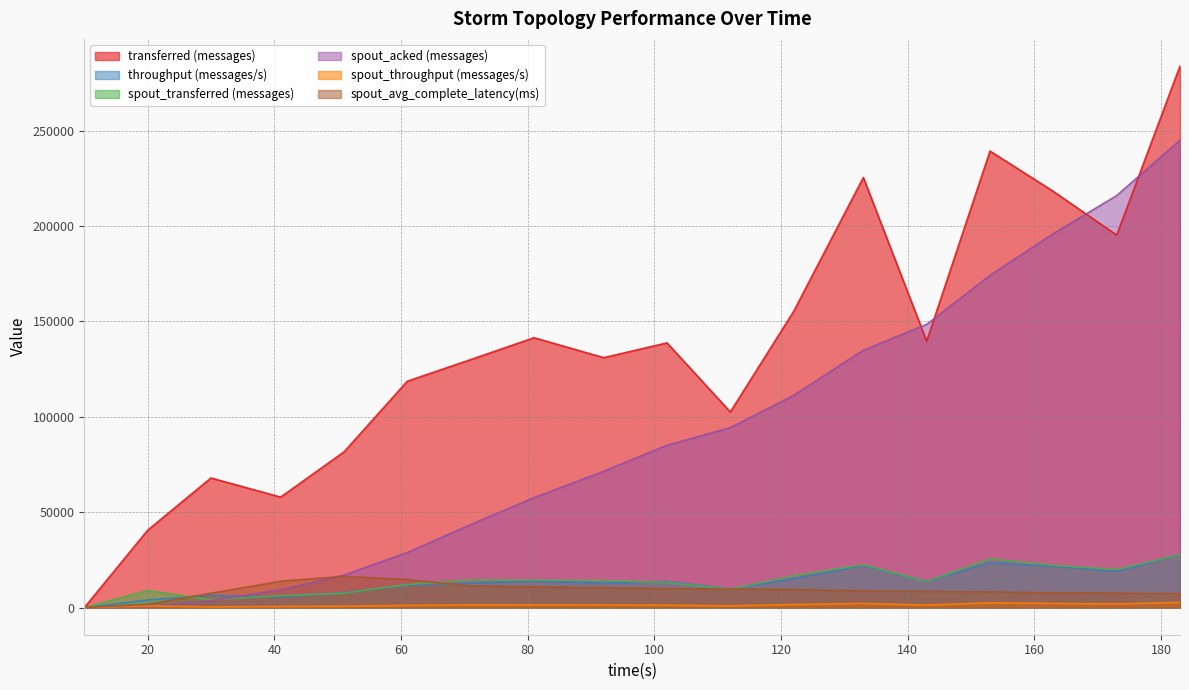

Reading left to right, extract all data points from this chart.

transferred (messages): 0.0	40560.0	67960.0	57940.0	81620.0	118680.0	130000.0	141480.0	131020.0	138760.0	102560.0	155300.0	225460.0	139680.0	239300.0	218160.0	195260.0	283900.0
throughput (messages/s): 0.0	4026.0	6471.0	5530.0	7876.0	11730.0	12821.0	13922.0	12831.0	13638.0	9870.0	15197.0	22069.0	13844.0	23597.0	21623.0	19021.0	27868.0
spout_transferred (messages): 0.0	9000.0	4100.0	6280.0	7580.0	12140.0	14560.0	14380.0	14300.0	13160.0	9680.0	16760.0	22500.0	13720.0	25640.0	22160.0	20020.0	27800.0
spout_acked (messages): 0.0	600.0	3640.0	9320.0	17060.0	28900.0	43540.0	57660.0	71460.0	85120.0	94360.0	111260.0	134940.0	148480.0	174180.0	196040.0	215980.0	245000.0
spout_throughput (messages/s): 0.0	893.0	390.0	599.0	731.0	1199.0	1436.0	1415.0	1400.0	1293.0	931.0	1640.0	2202.0	1359.0	2528.0	2196.0	1950.0	2728.0
spout_avg_complete_latency(ms): 0.0	1743.4	7554.5	13846.6	16440.5	14688.8	11506.5	10916.6	10384.8	9967.7	9820.8	9493.1	8787.4	8512.0	8203.7	7840.4	7619.3	7265.0